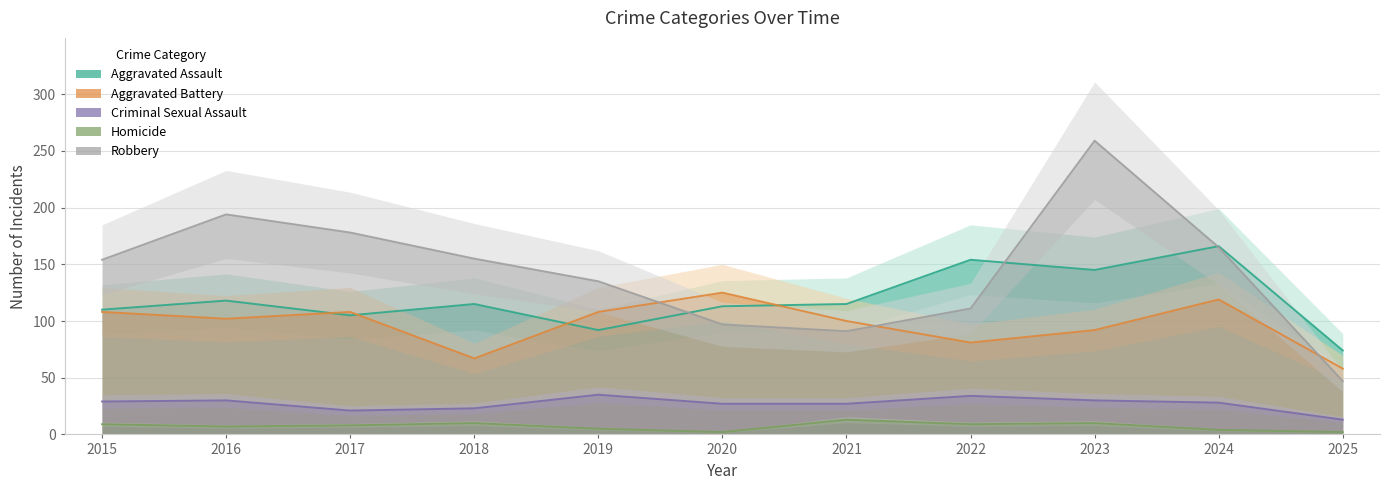

What is the minimum value shown in the chart?

2